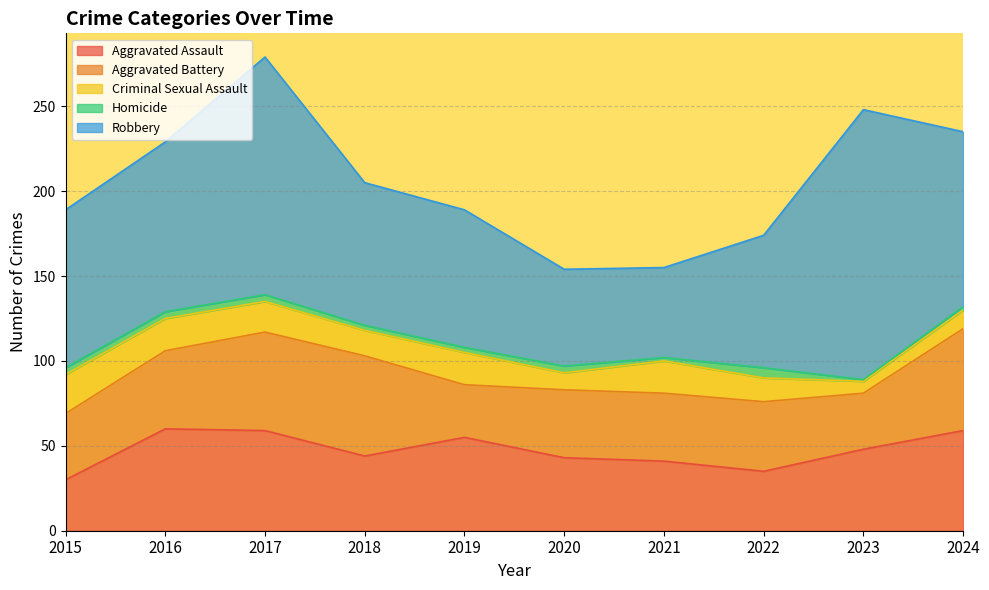

Which series has the largest range (max minus min)?

Robbery